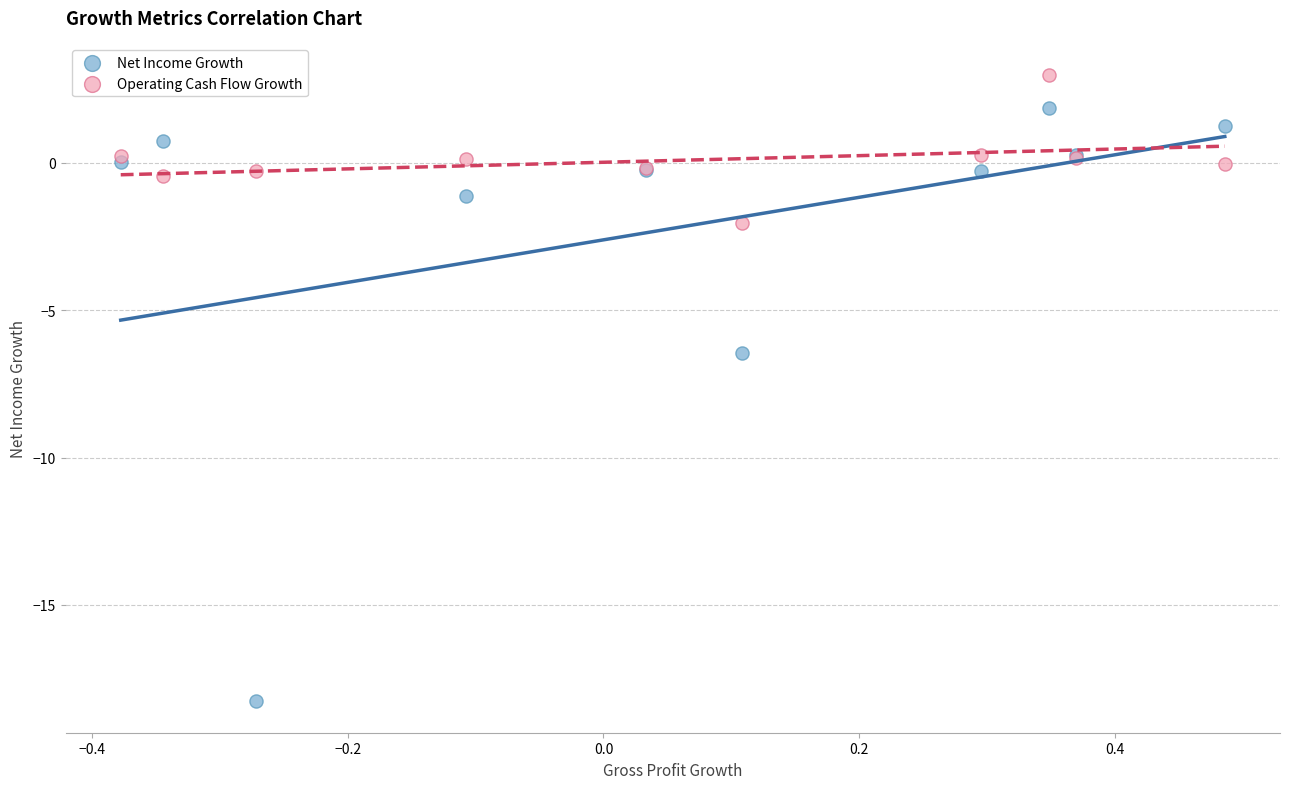

Which series contains the lowest Y value?

Net Income Growth